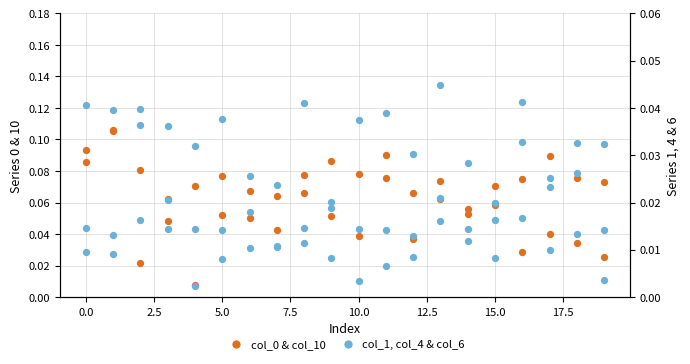

Which series has the largest Y range (max minus min)?

col_10